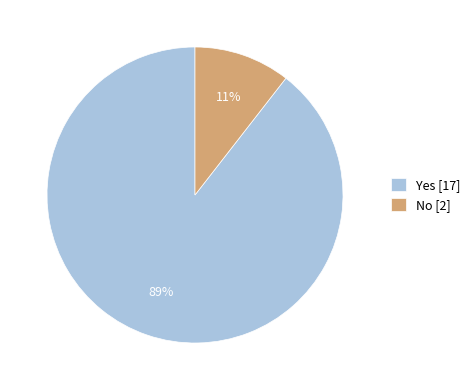

Between Yes [17] and No [2], which is larger?

Yes [17]